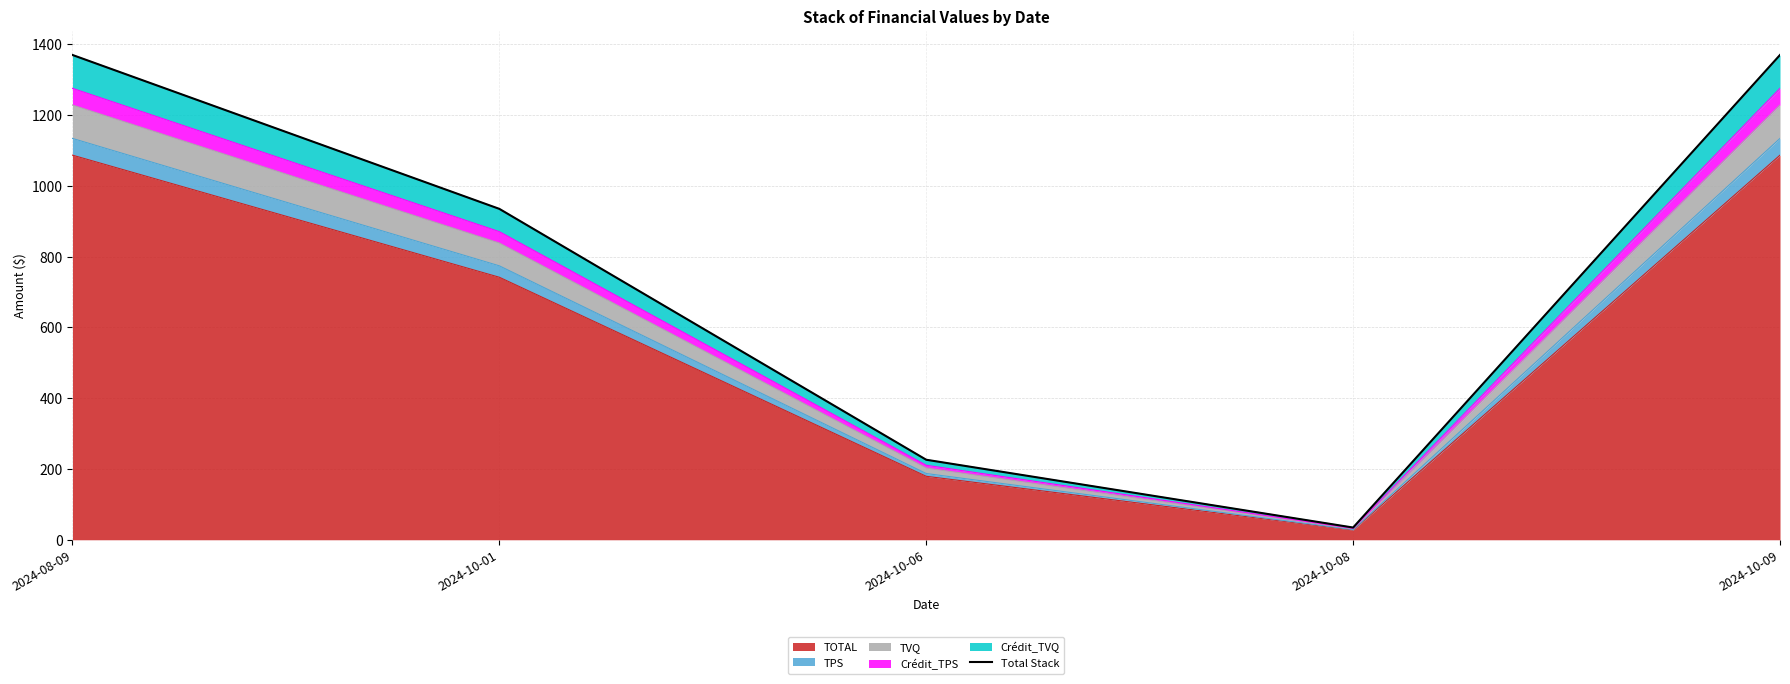

Where does the data first go above 934?

2024-08-09